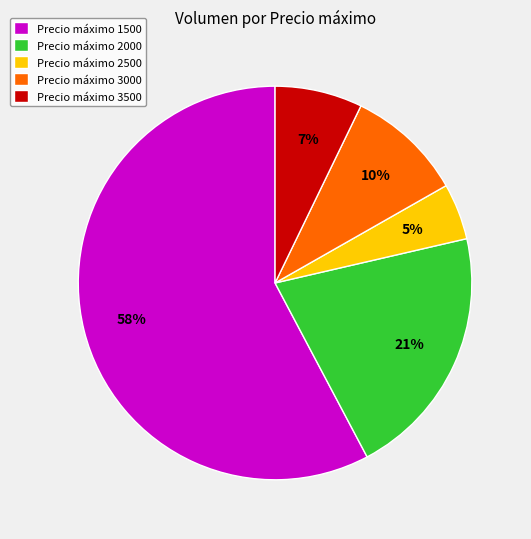

How many slices are in this pie chart?

5